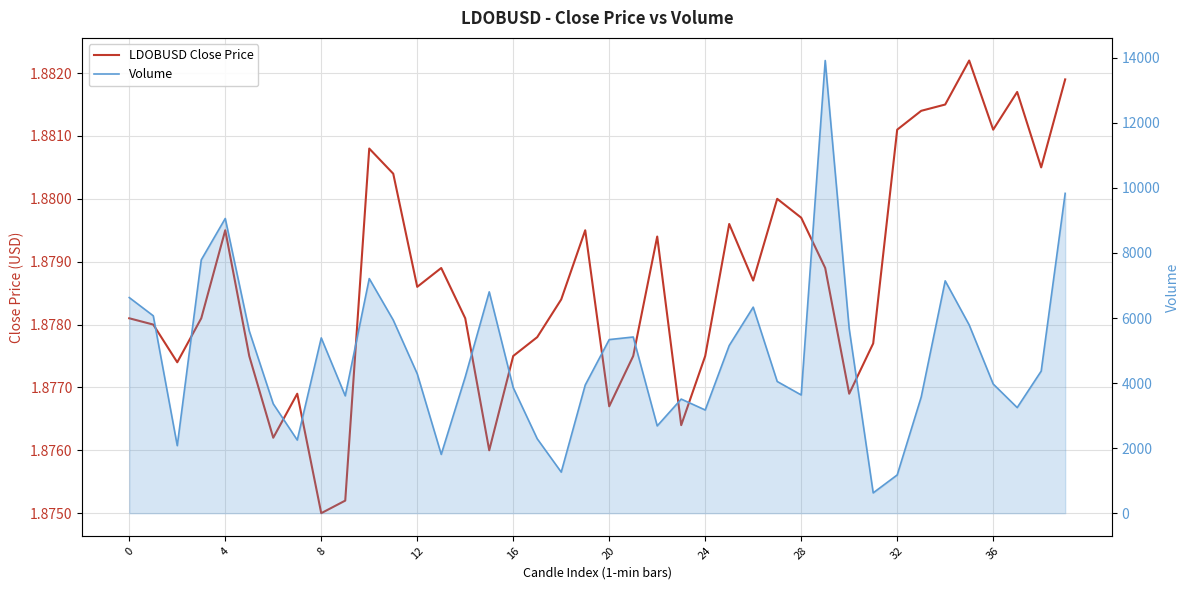

What is the label of the 22nd point from the right?

18